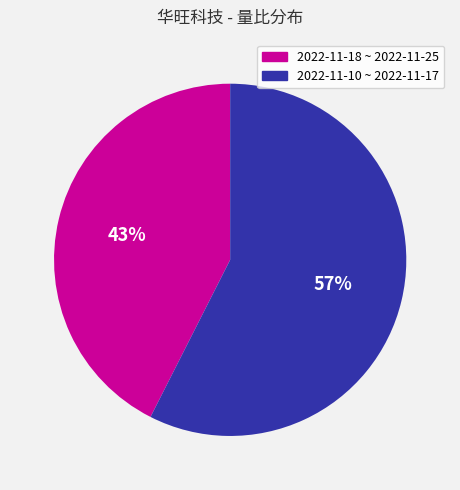

To the nearest percent, what is the average slice percentage?

50%